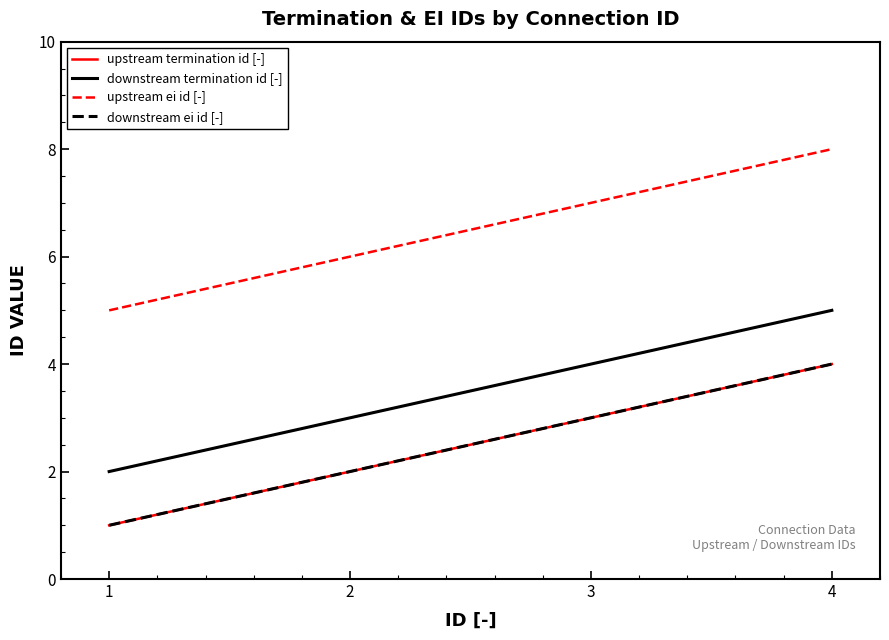

Does the chart display data point markers on the line(s)?

No